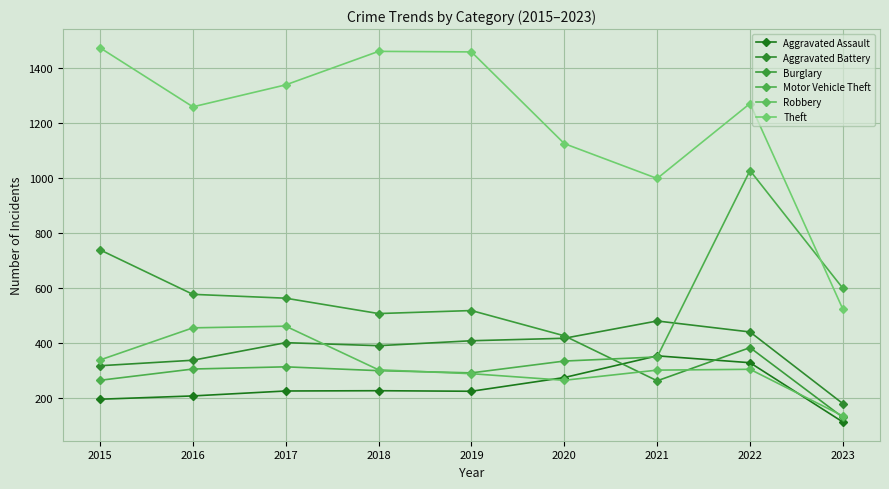

What is the minimum value for Theft?

522